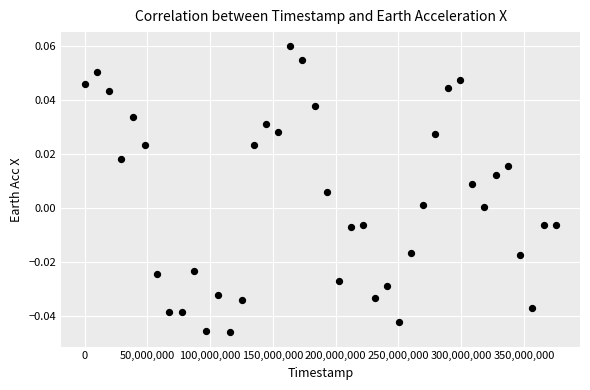

What is the range of X values (max minus min)?

375883437.0